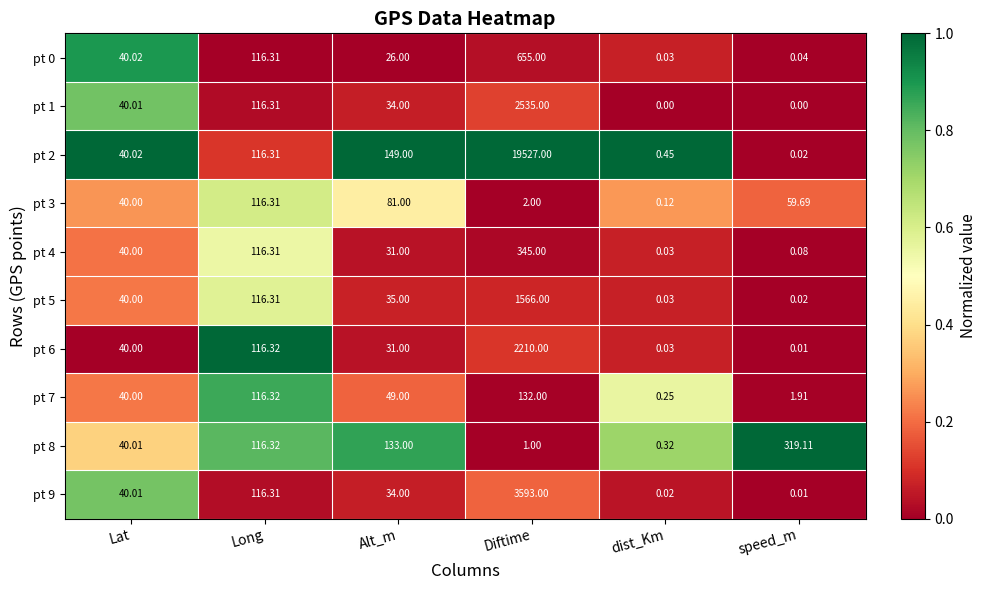

Which category has the lowest value in the pt 0 series?

dist_Km